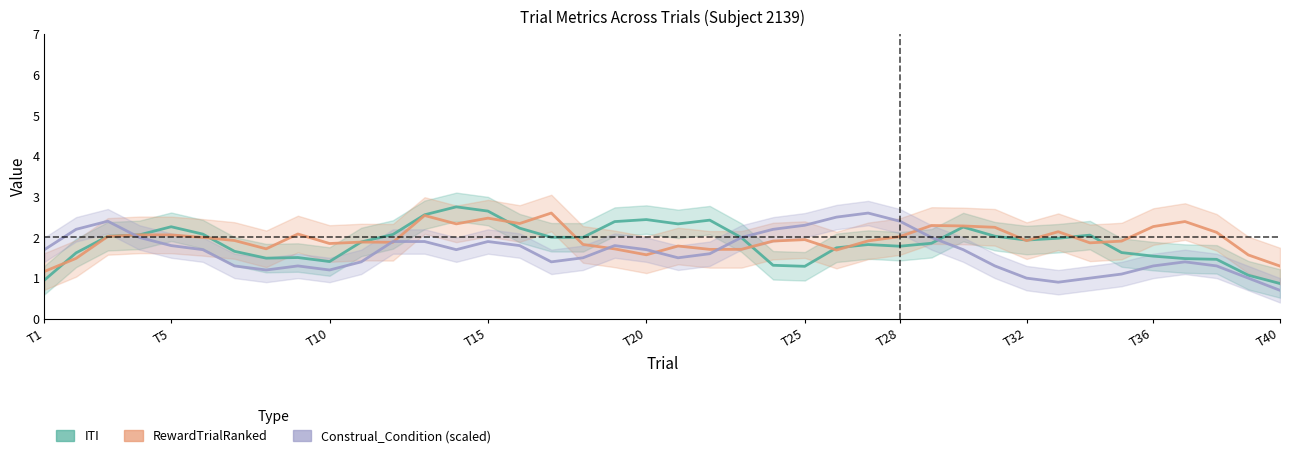

At how many categories does at least one series exceed 1?

40